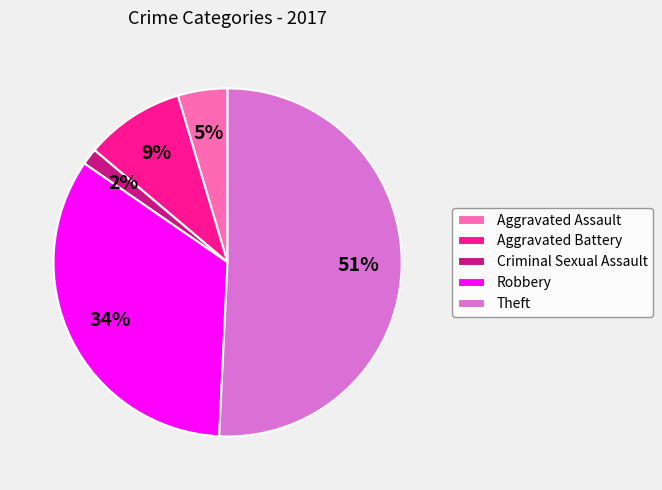

True or false: Aggravated Battery accounts for 9% of the total.

True